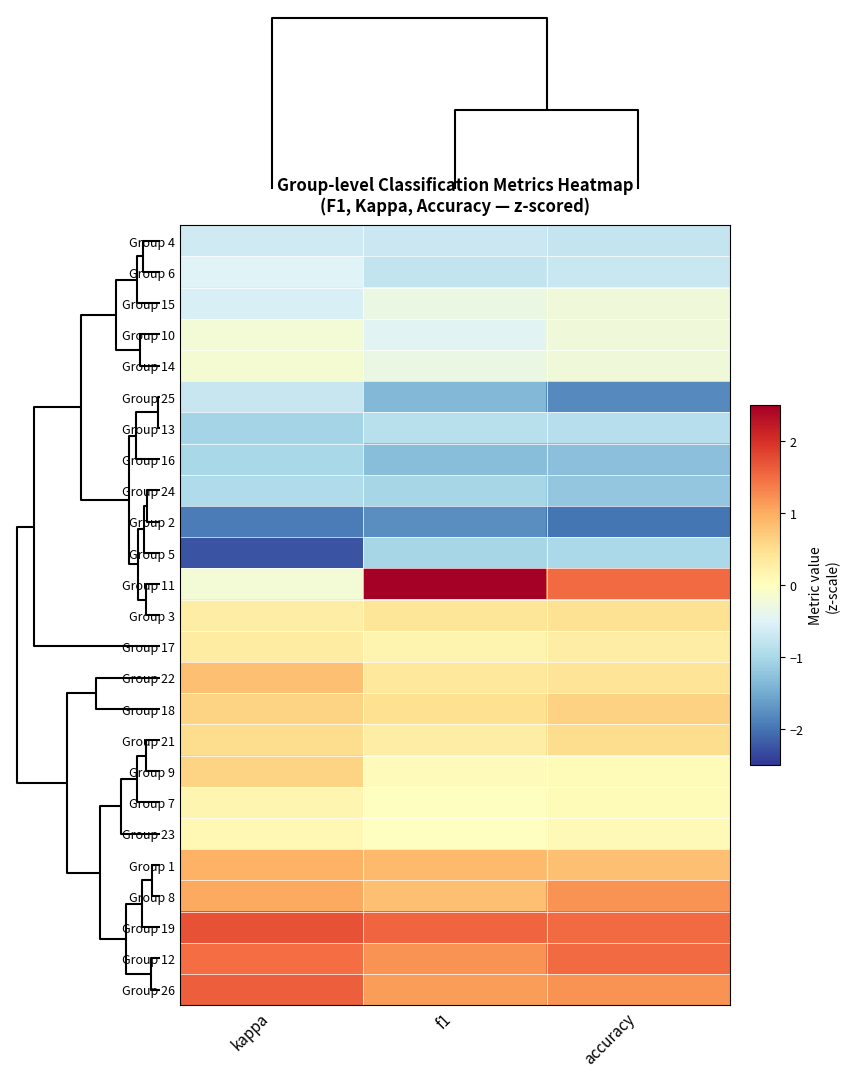

What is the difference between the highest and lowest values at f1?

4.4